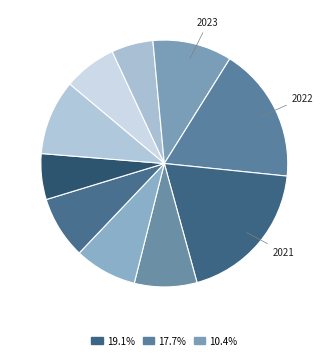

Count the number of slices in the pie.

10